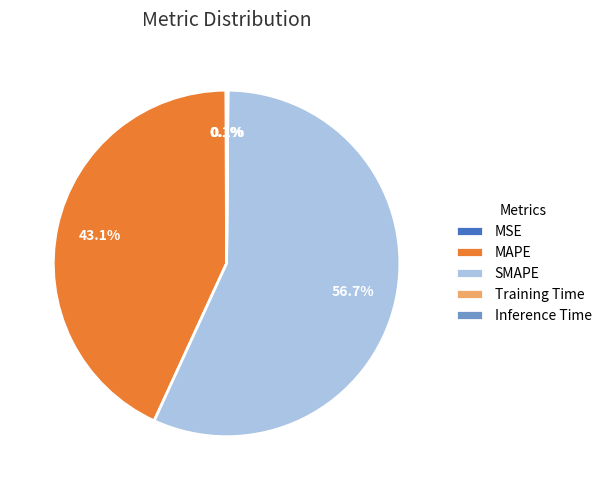

What is the largest slice in the pie chart?

SMAPE